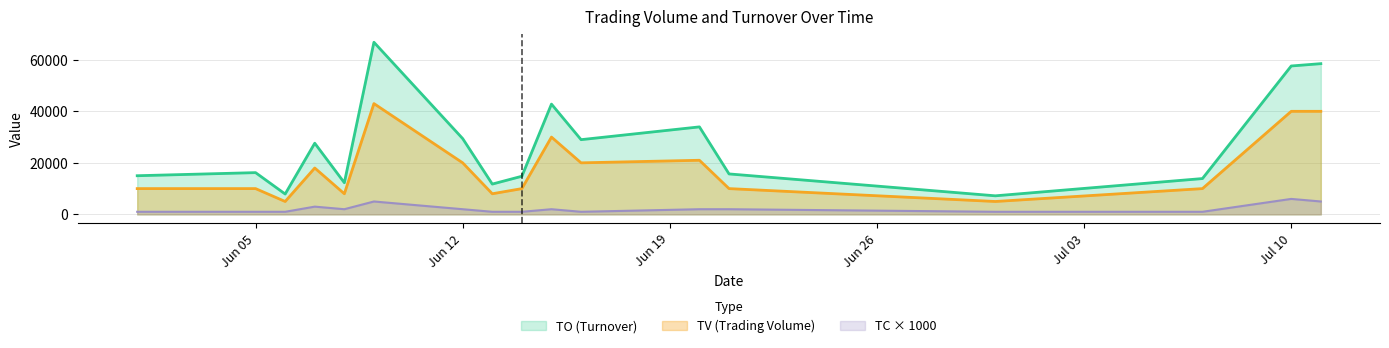

True or false: TV and TC intersect in this chart.

False